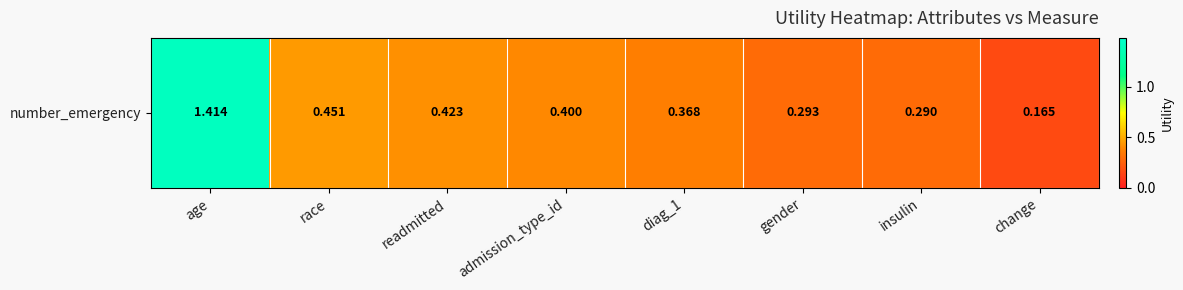

What is the difference between the maximum and second lowest values?

1.1